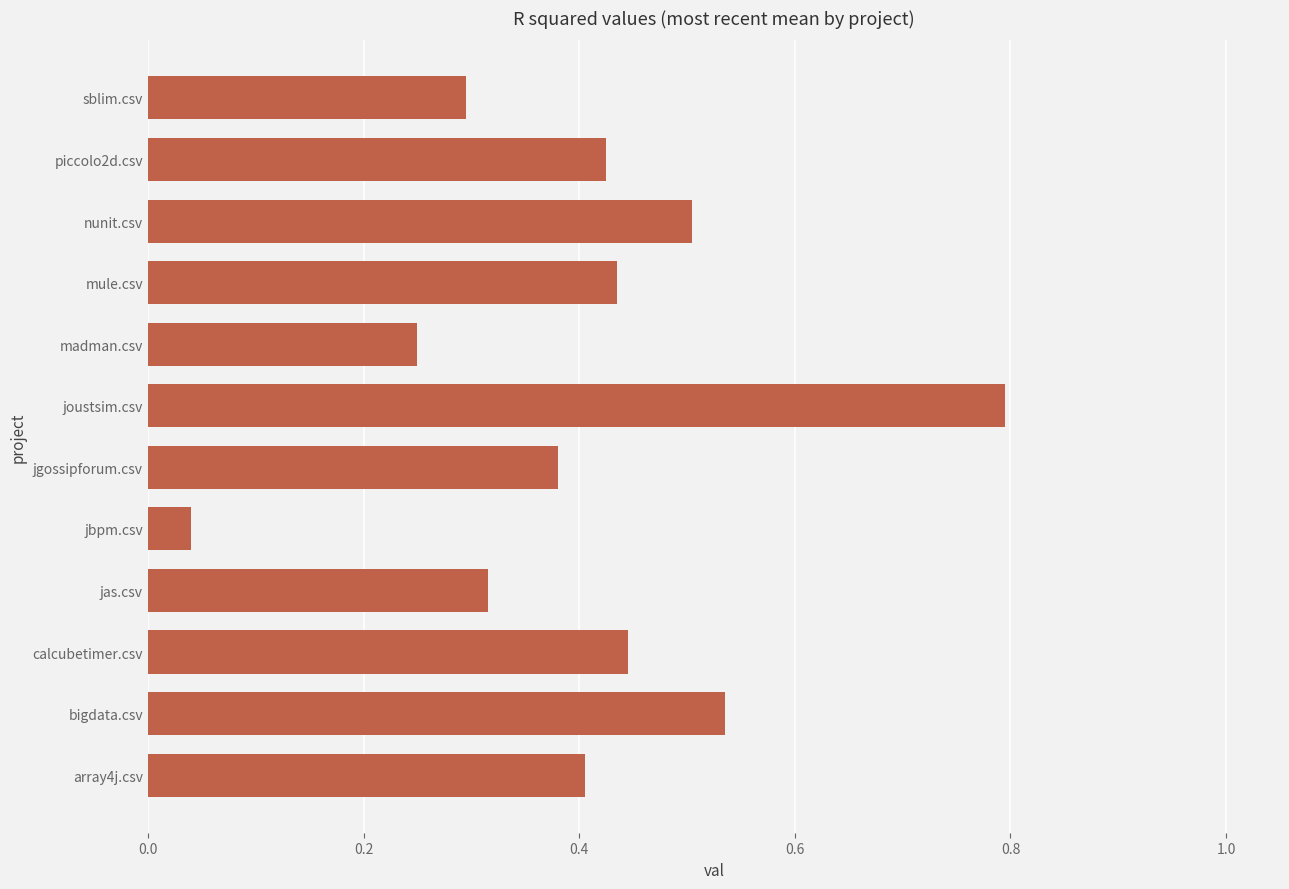

The chart shows a value of 0.4 at array4j.csv. True or false?

True